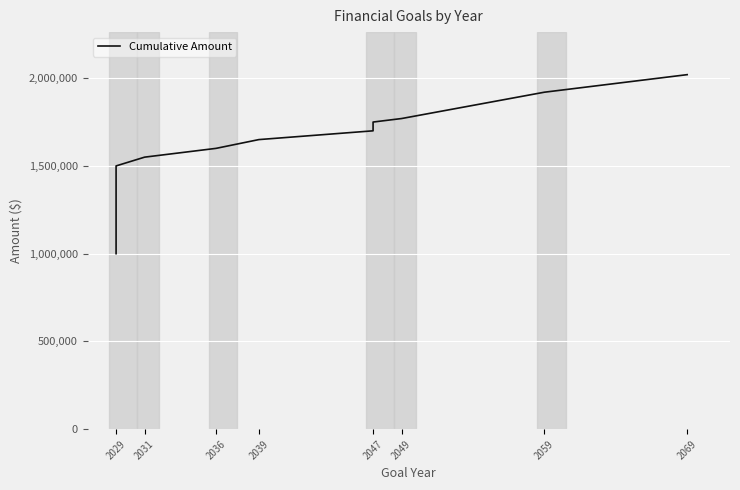

True or false: the data has more than 2 interior local peaks.

False